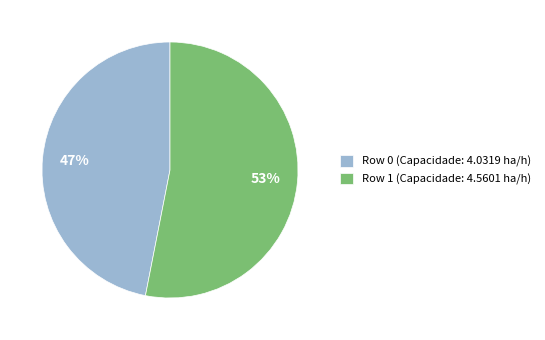

Which category accounts for the majority?

Row 1